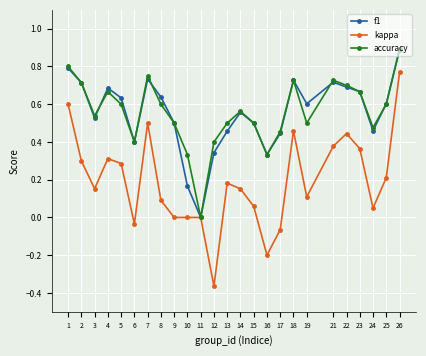

True or false: f1 has a value of 0.5 at 24.

True